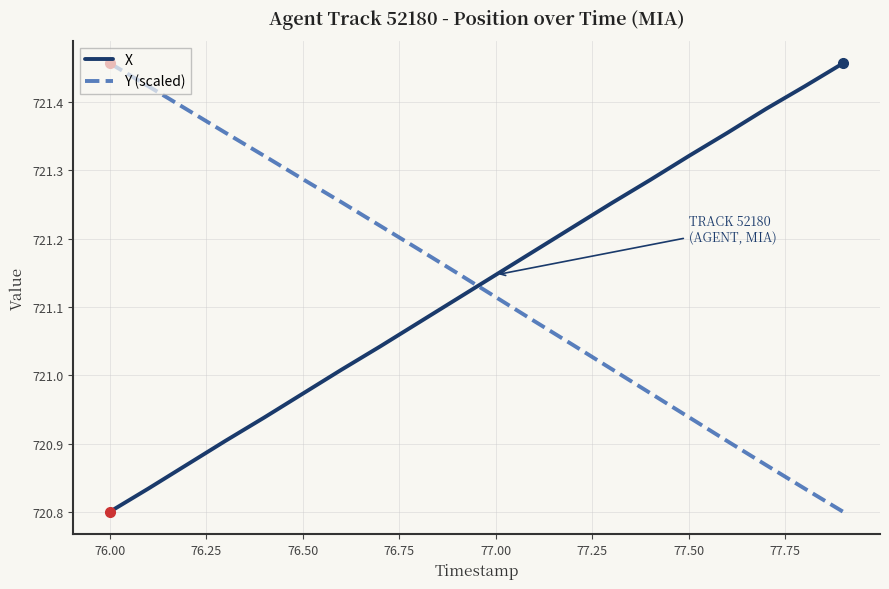

What is the difference between the maximum and minimum values in the X series?

0.7